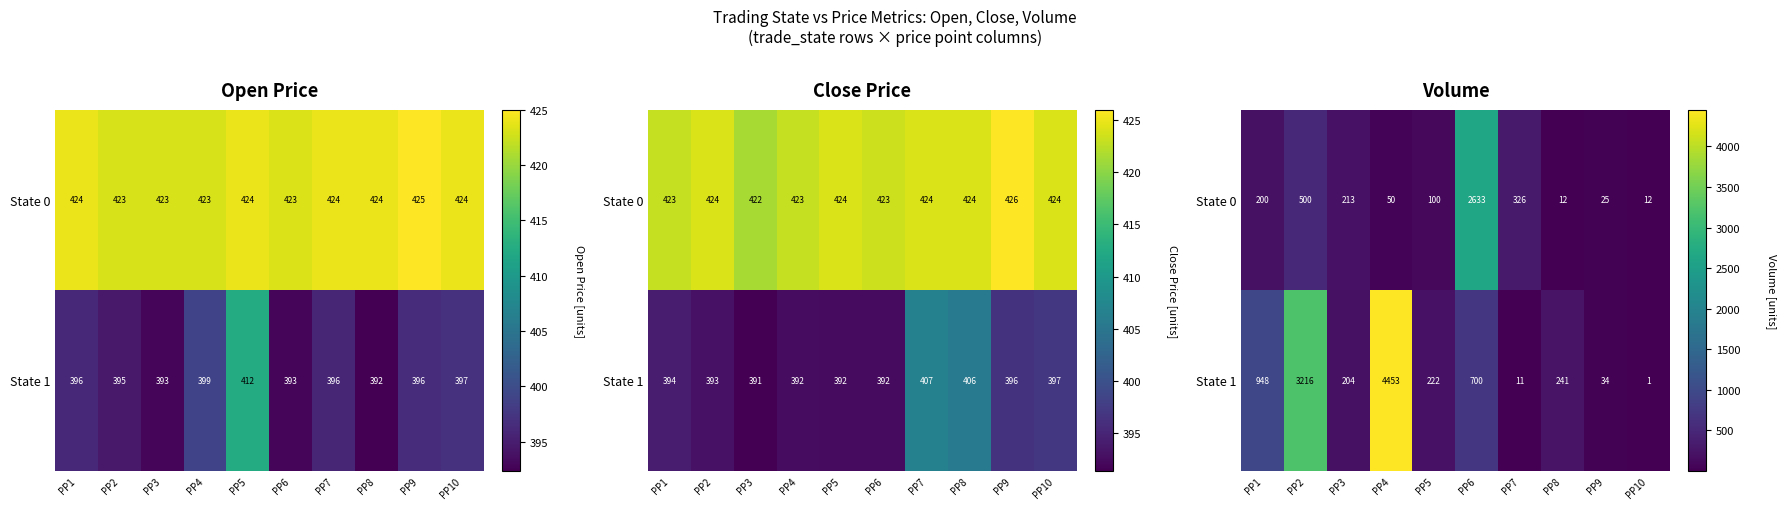

Which series has the largest total across all categories?

State 1